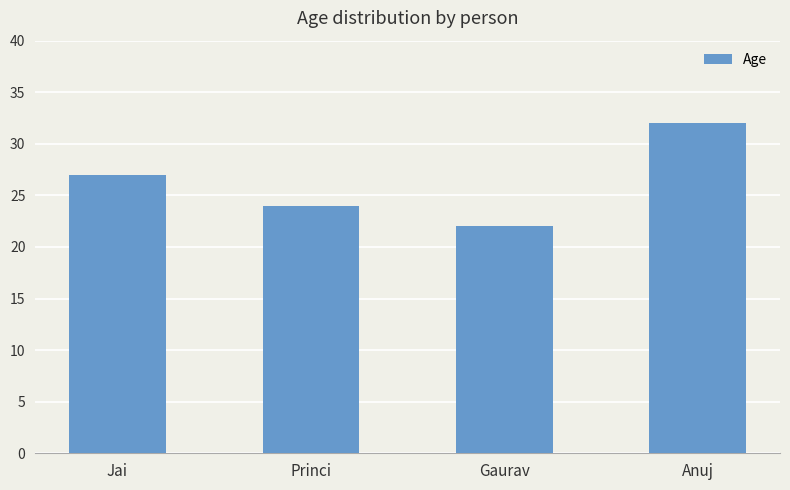

Reading right to left, list all the values displayed in this chart.

32	22	24	27